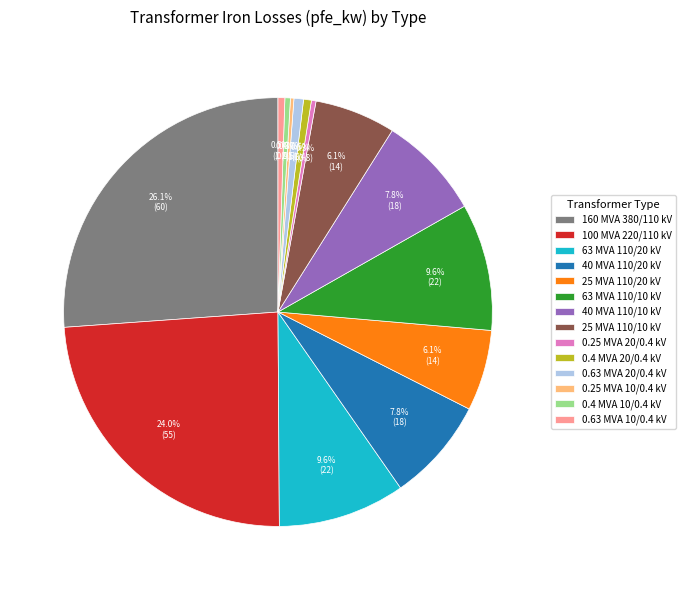

Does 160 MVA 380/110 kV account for over 50% of the chart?

No